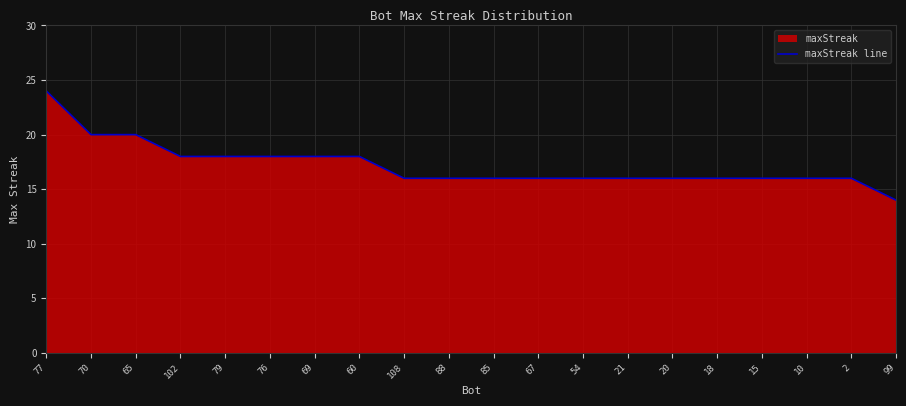

Rank the categories by value from lowest to highest.

99, 108, 88, 85, 67, 54, 21, 20, 18, 15, 10, 2, 102, 79, 76, 69, 60, 70, 65, 77